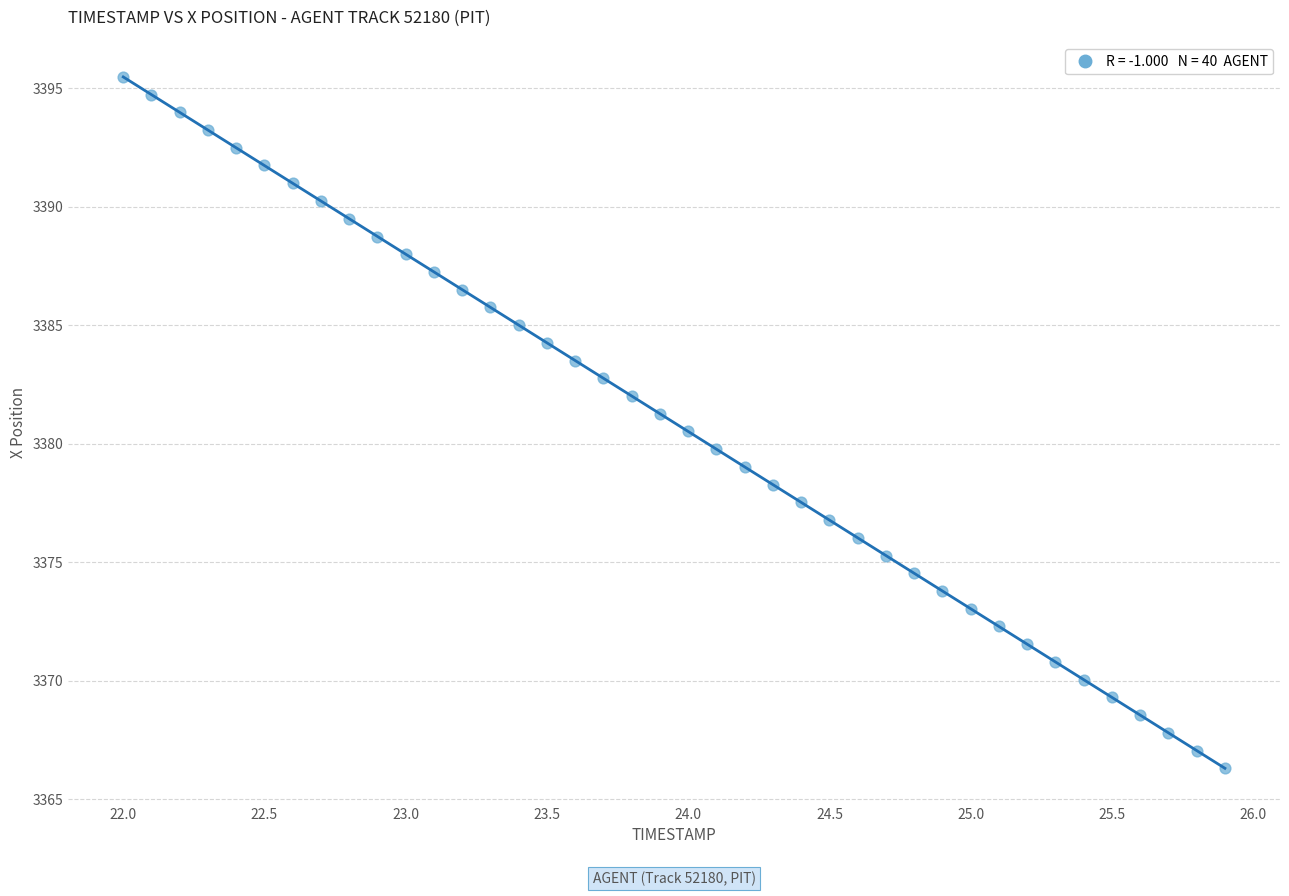

What is the range of Y values (max minus min)?

29.2